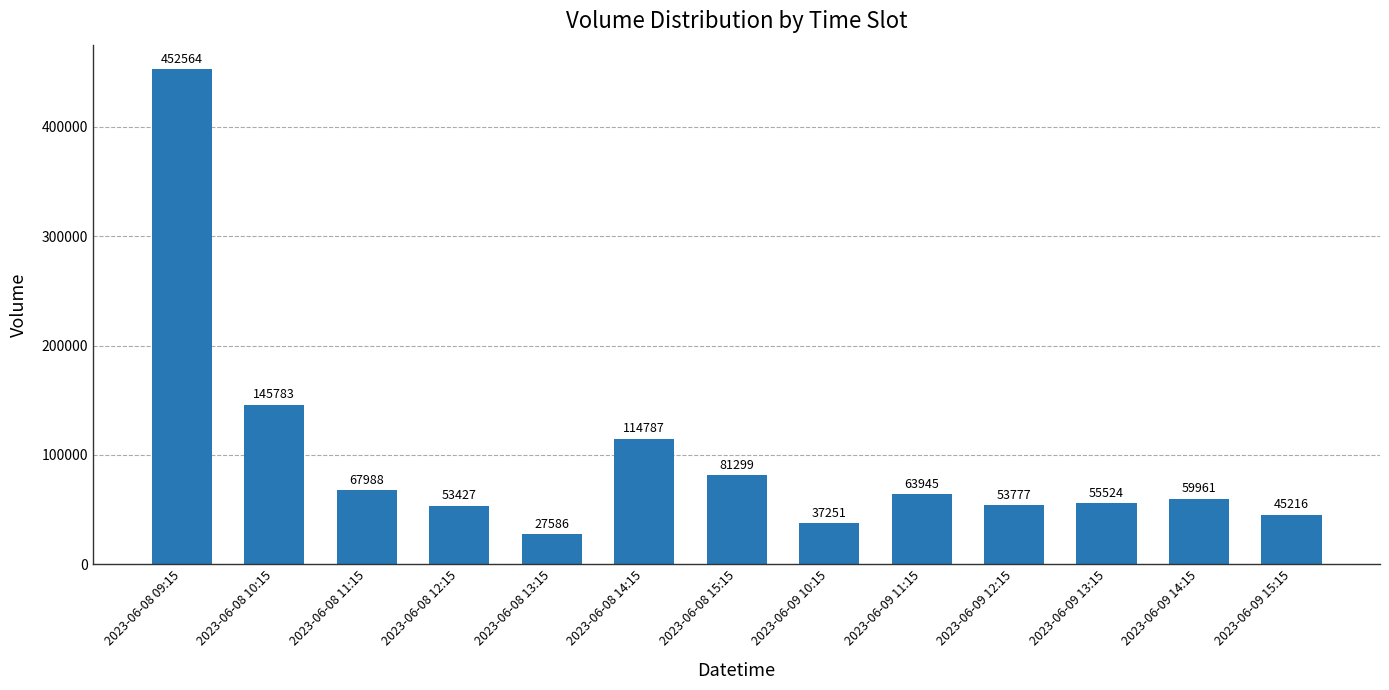

What is the sum of the values at 2023-06-08 10:15 and 2023-06-09 13:15?

201307